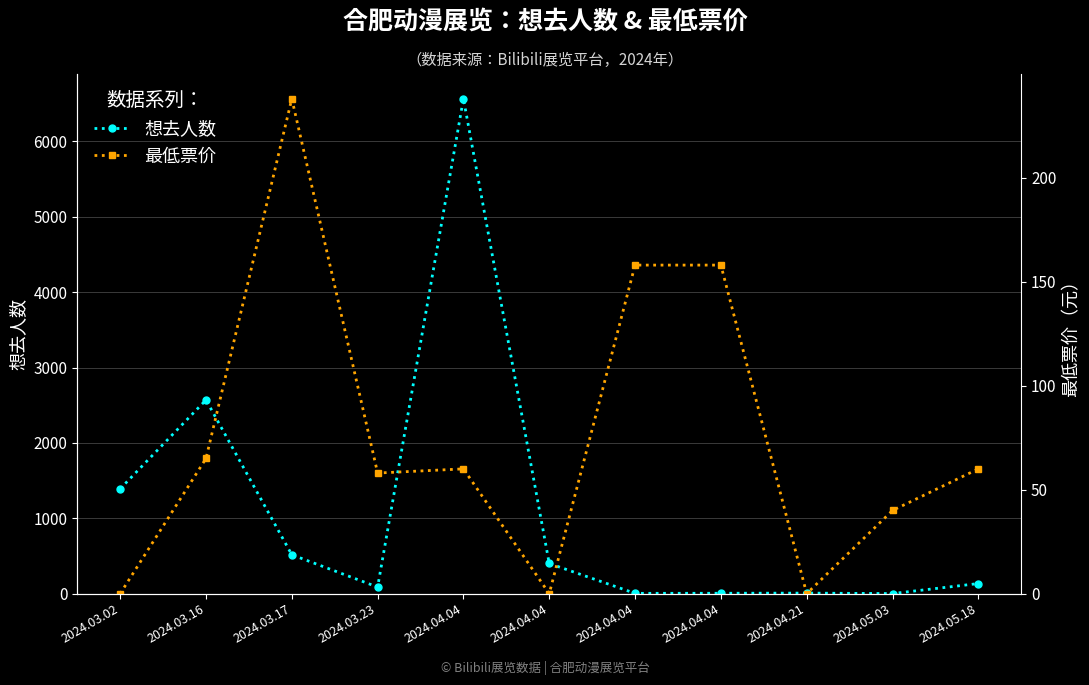

Which category has the highest value in the 最低票价 series?

2024.03.17